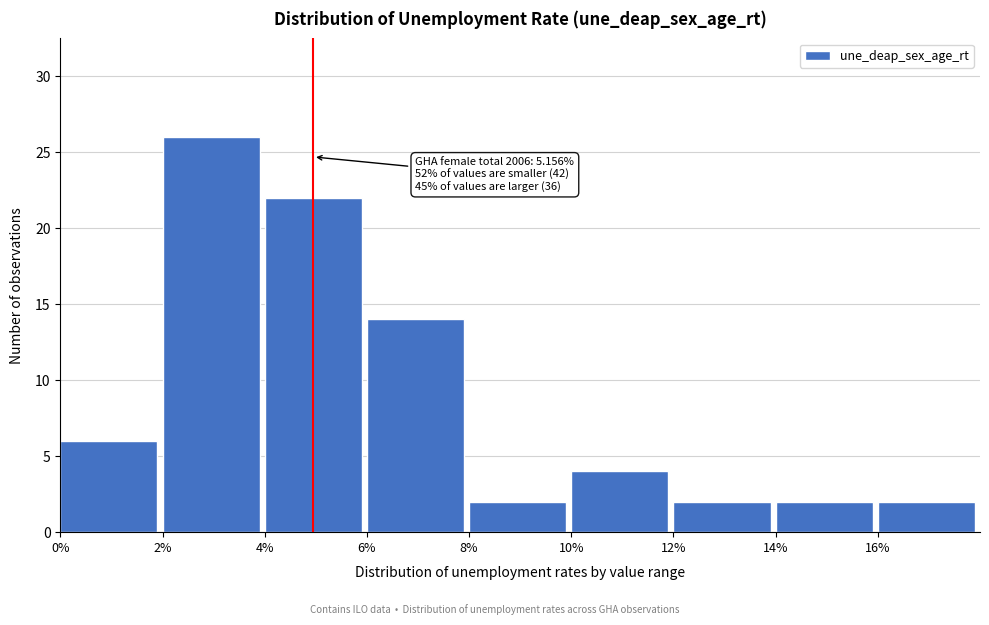

Which range on the x-axis has the tallest bar?

2 to 4